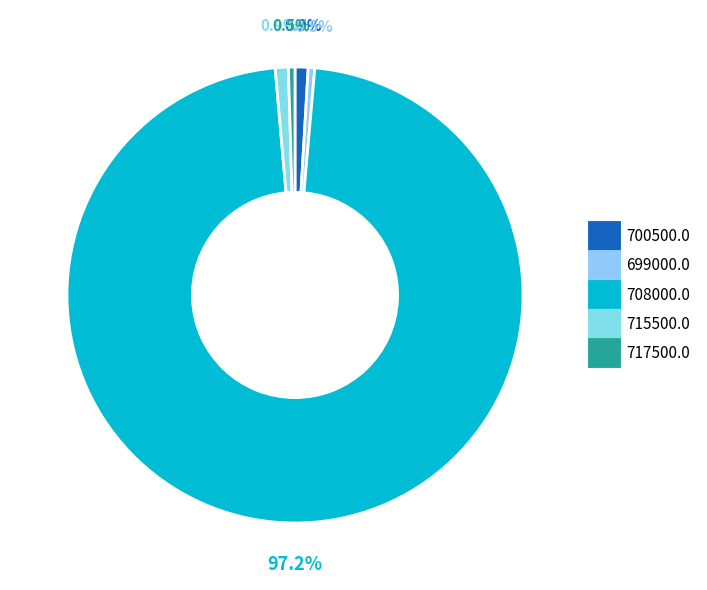

Is it true that 708000.0 is 97% of the pie?

True